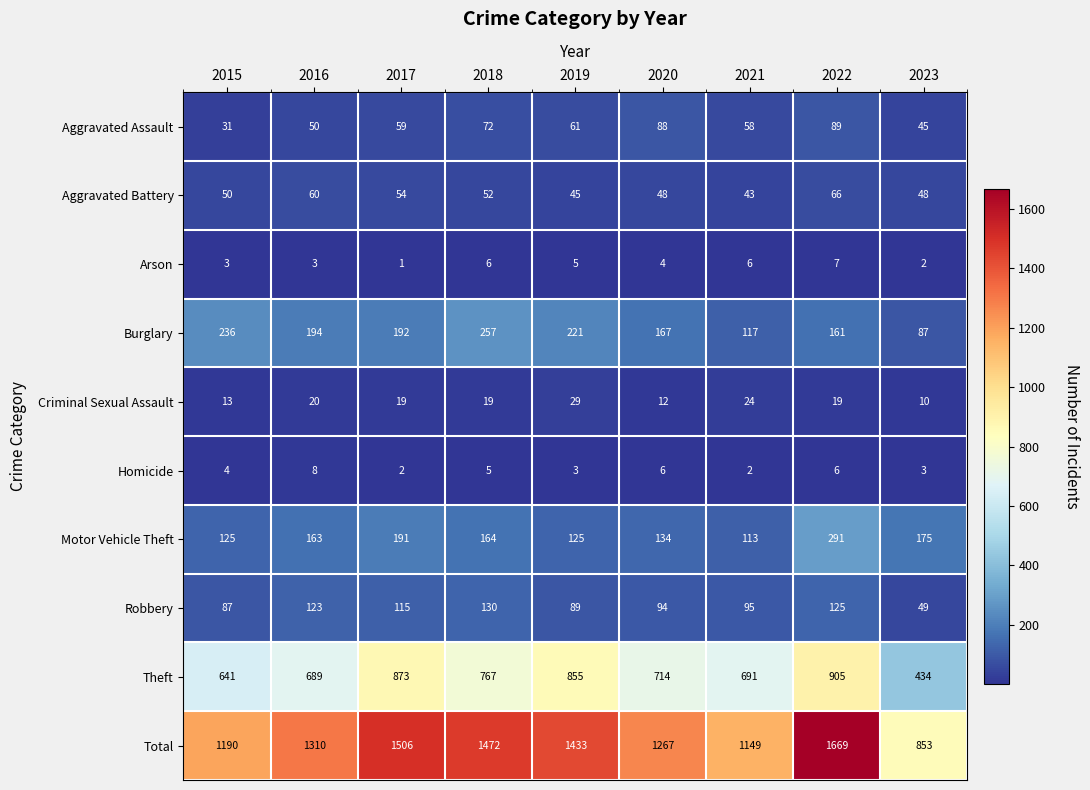

What is the maximum value for Criminal Sexual Assault?

29